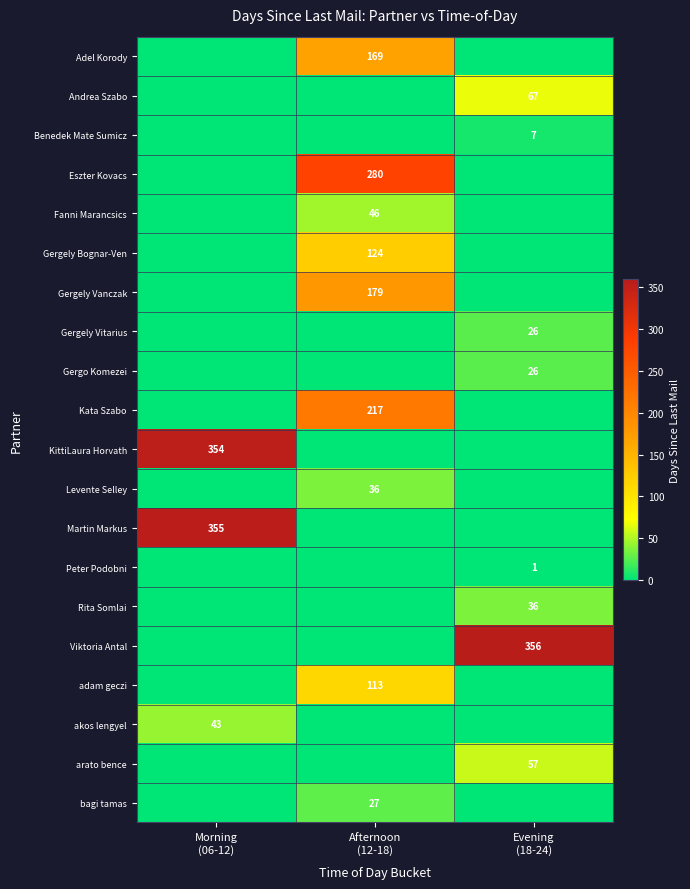

How many Benedek Mate Sumicz values are between 0 and 7?

3